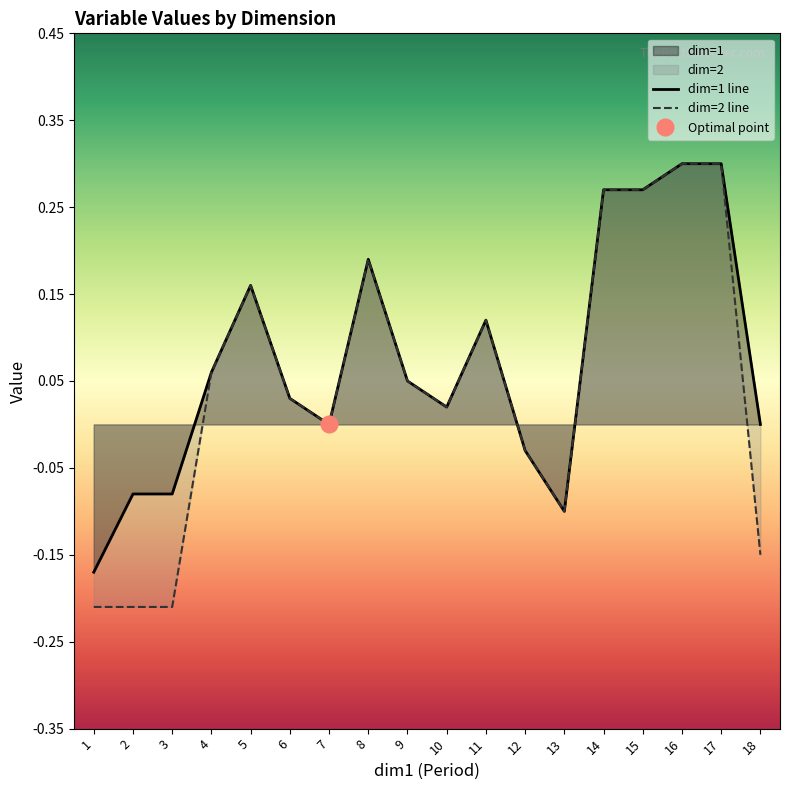

Which series has the widest spread of values?

Value_dim2